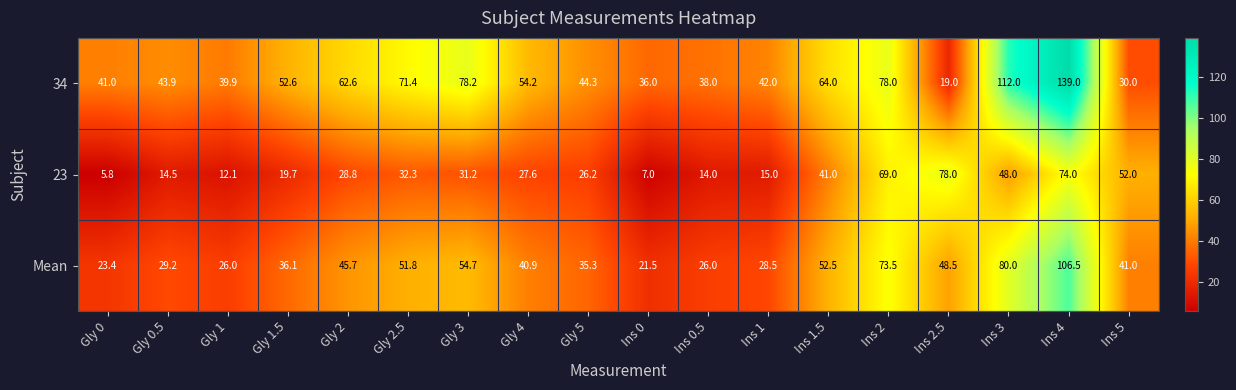

Which series has the largest range (max minus min)?

34